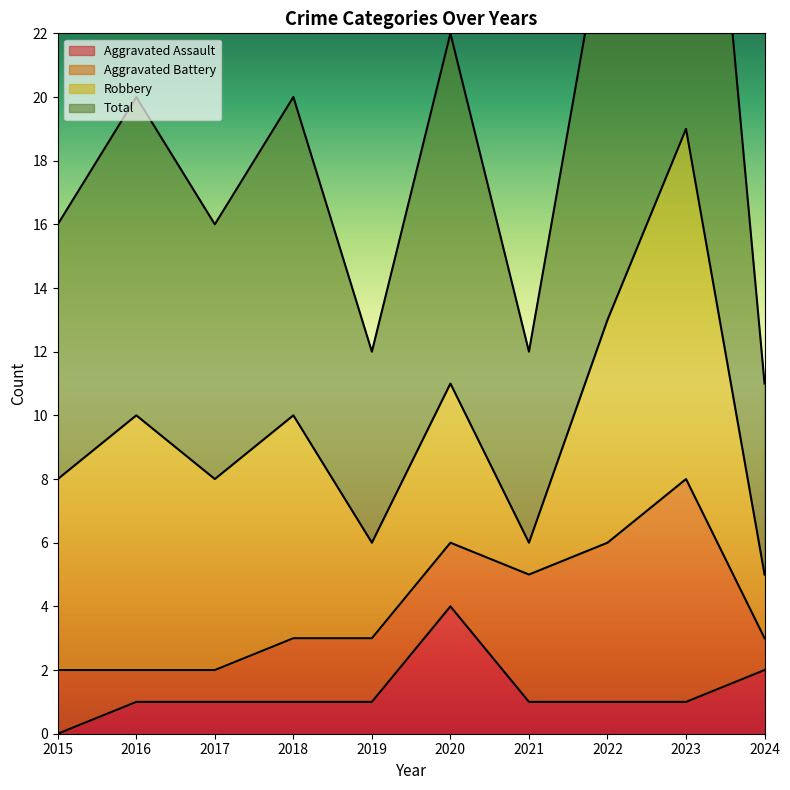

What is the minimum value for Total?

11